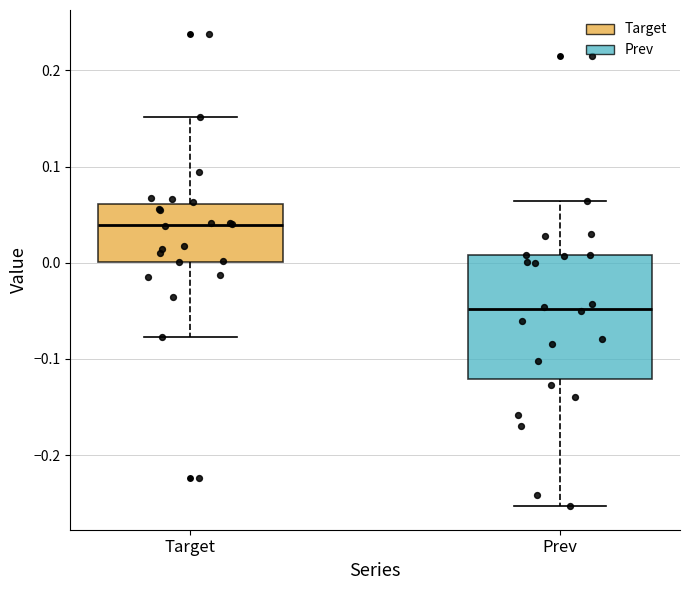

Where does the lower whisker of the box for Prev end on the y-axis? The values are not printed on the chart, so give them approximately, as read against the axis.

-0.25